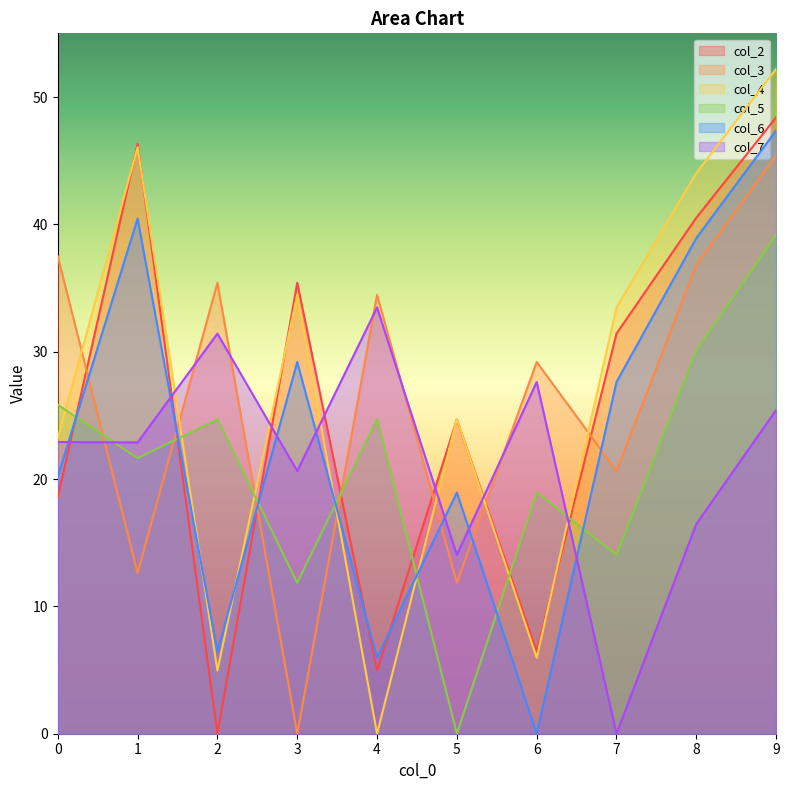

Reading right to left, extract all data points from this chart.

col_2: 9=48.4	8=40.5	7=31.4	6=6.4	5=24.7	4=5.0	3=35.4	2=0.0	1=46.3	0=18.6
col_3: 9=45.4	8=36.8	7=20.6	6=29.2	5=11.9	4=34.5	3=0.0	2=35.4	1=12.6	0=37.5
col_4: 9=52.2	8=44.0	7=33.5	6=6.0	5=24.7	4=0.0	3=34.5	2=5.0	1=46.1	0=23.2
col_5: 9=39.2	8=30.1	7=14.0	6=18.9	5=0.0	4=24.7	3=11.9	2=24.7	1=21.6	0=25.8
col_6: 9=47.4	8=38.9	7=27.6	6=0.0	5=18.9	4=6.0	3=29.2	2=6.4	1=40.5	0=20.2
col_7: 9=25.4	8=16.5	7=0.0	6=27.6	5=14.0	4=33.5	3=20.6	2=31.4	1=22.9	0=22.9